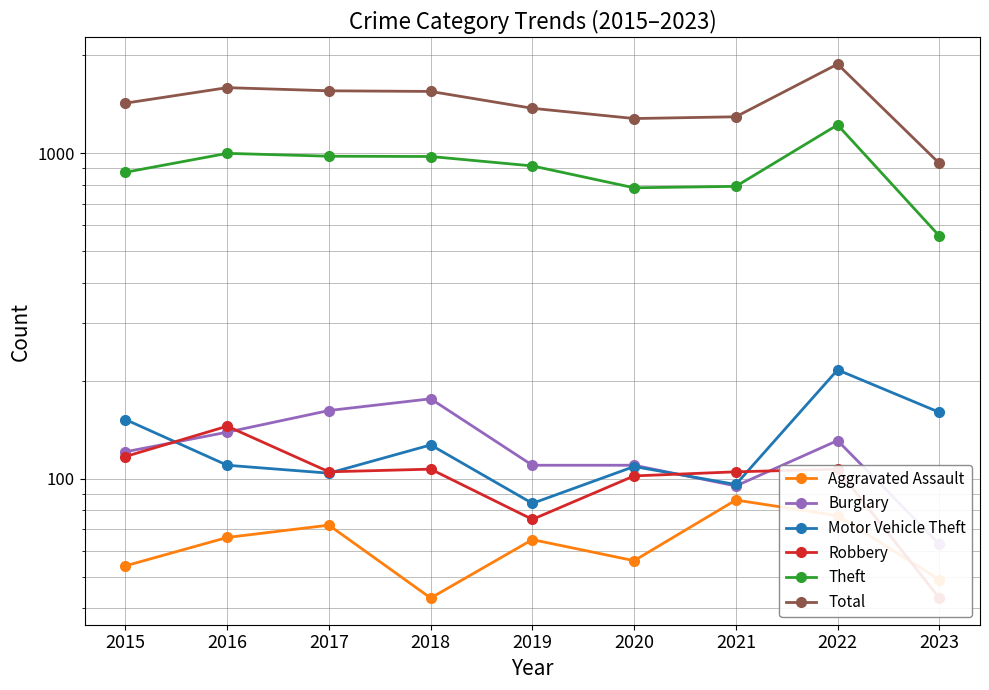

The Motor Vehicle Theft series shows 160 at 2023. True or false?

True